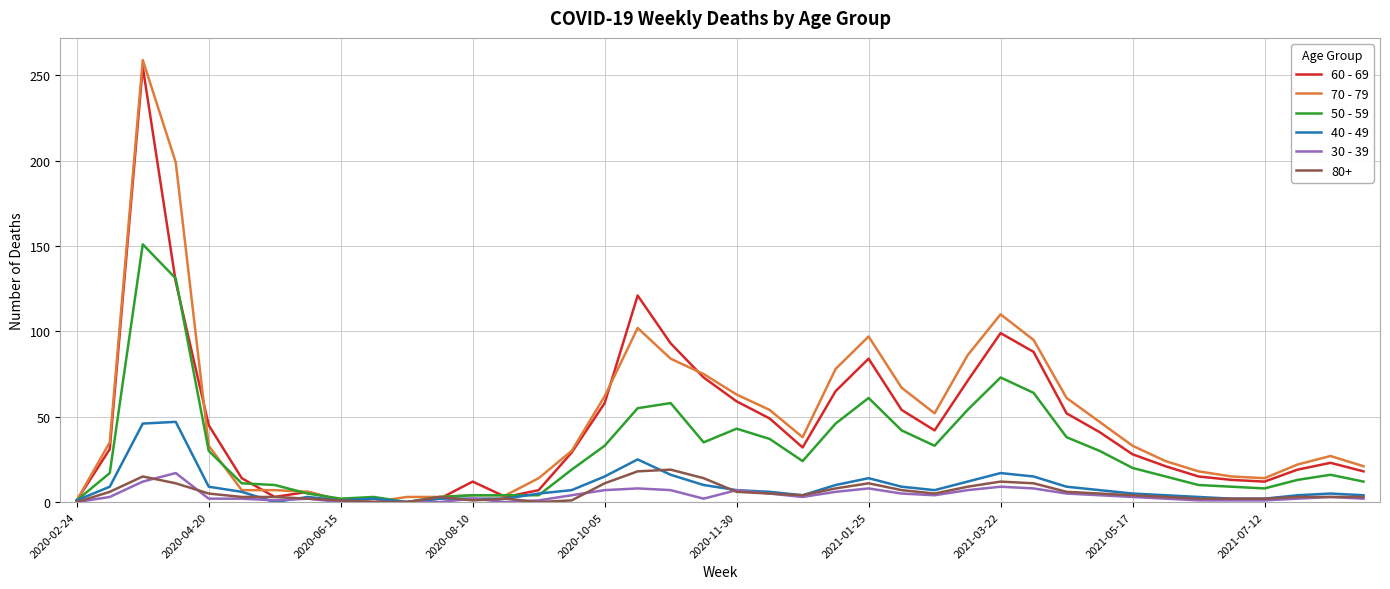

What is the greatest value displayed?

259